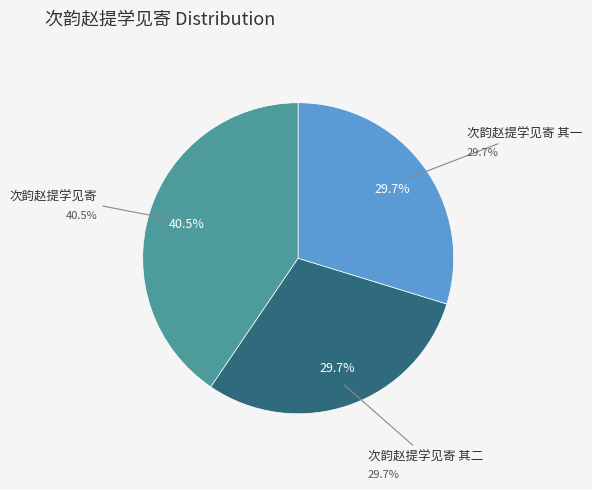

What portion of the pie excludes 次韵赵提学见寄 其二?

70.3%